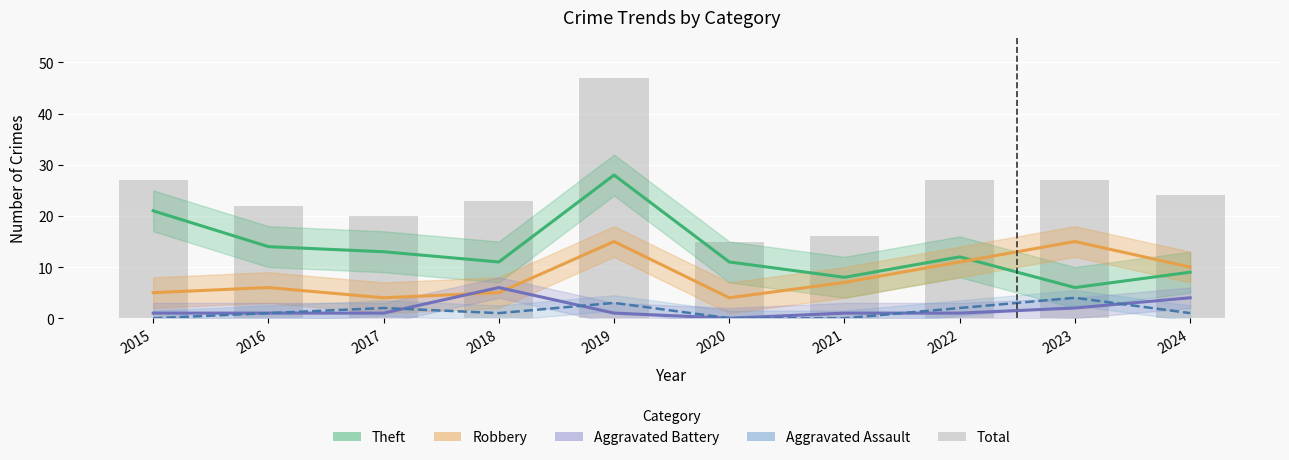

Between 2015 and 2021, which series saw the biggest shift?

Theft